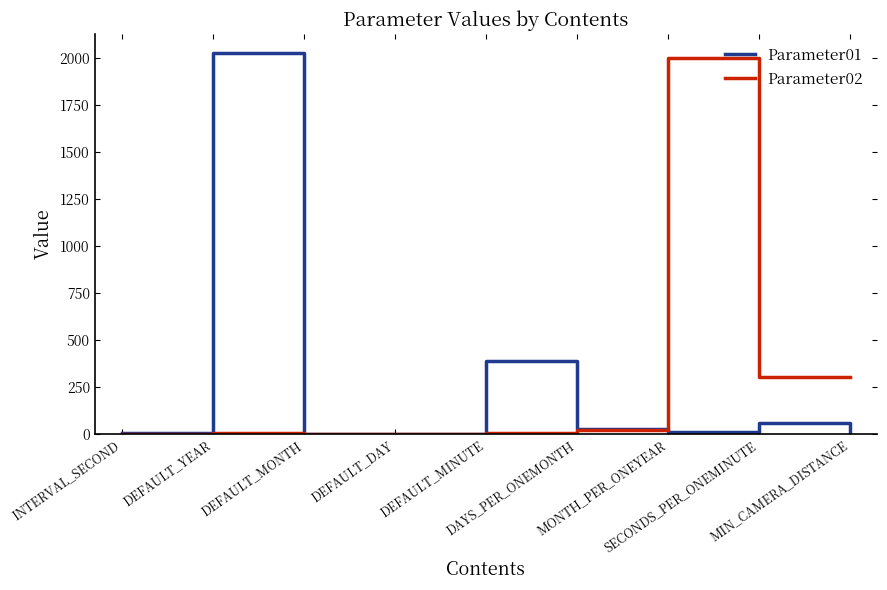

What is the maximum value for Parameter01?

2025.0